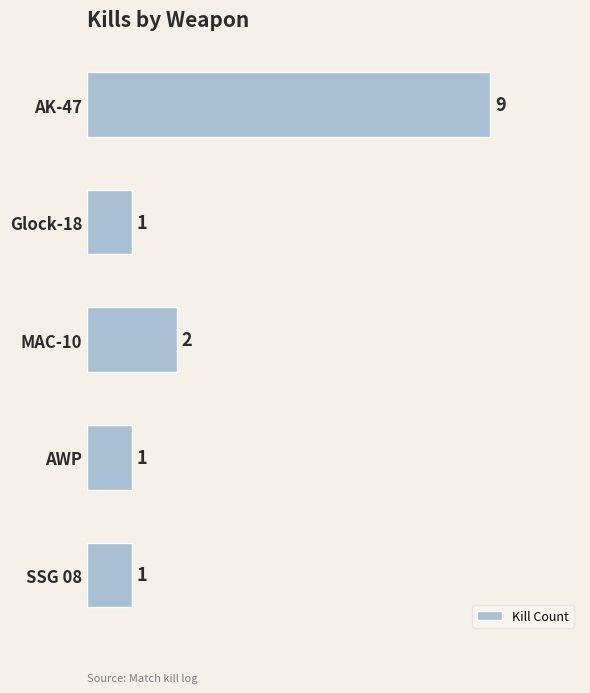

Approximately how many times larger is the value at AK-47 compared to MAC-10?

4.5